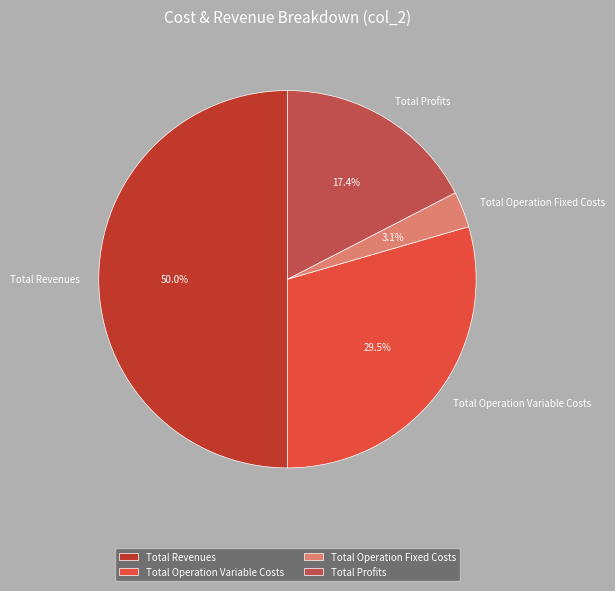

Does Total Operation Fixed Costs represent more than half of the total?

No